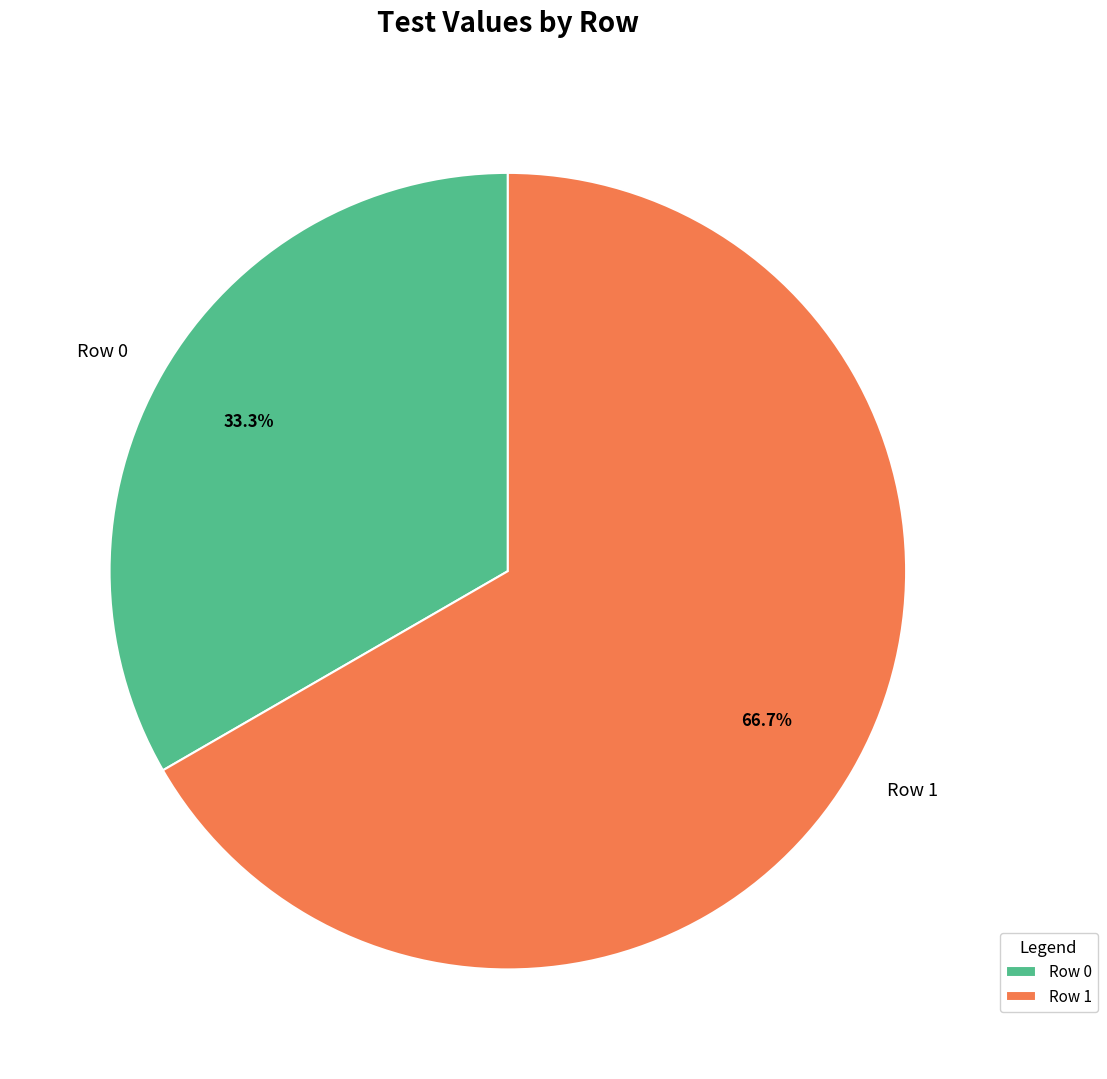

To the nearest percent, what is the difference between the largest and smallest slice percentages?

33%